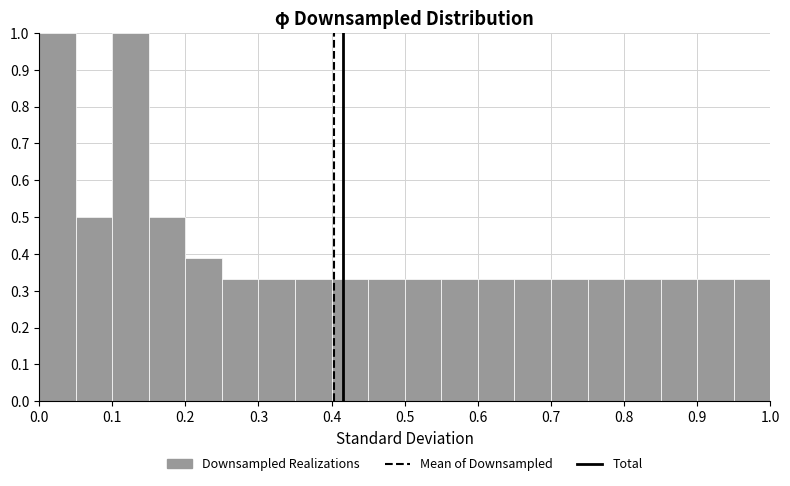

Reading left to right, transcribe this chart: for each bar, give the range it covers on the x-axis and its height. The values are not printed on the chart, so give them approximately, as read against the axis.

0.00 to 0.05: 1.00
0.05 to 0.10: 0.50
0.10 to 0.15: 1.00
0.15 to 0.20: 0.50
0.20 to 0.25: 0.39
0.25 to 0.30: 0.33
0.30 to 0.35: 0.33
0.35 to 0.40: 0.33
0.40 to 0.45: 0.33
0.45 to 0.50: 0.33
0.50 to 0.55: 0.33
0.55 to 0.60: 0.33
0.60 to 0.65: 0.33
0.65 to 0.70: 0.33
0.70 to 0.75: 0.33
0.75 to 0.80: 0.33
0.80 to 0.85: 0.33
0.85 to 0.90: 0.33
0.90 to 0.95: 0.33
0.95 to 1.00: 0.33